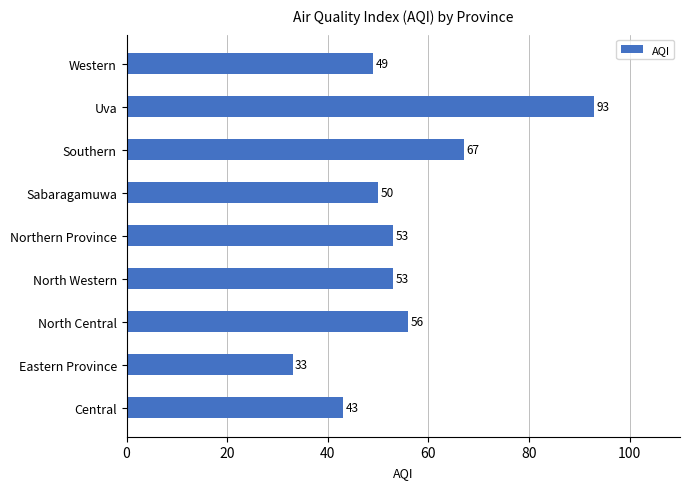

Which label corresponds to the largest value in the chart?

Uva